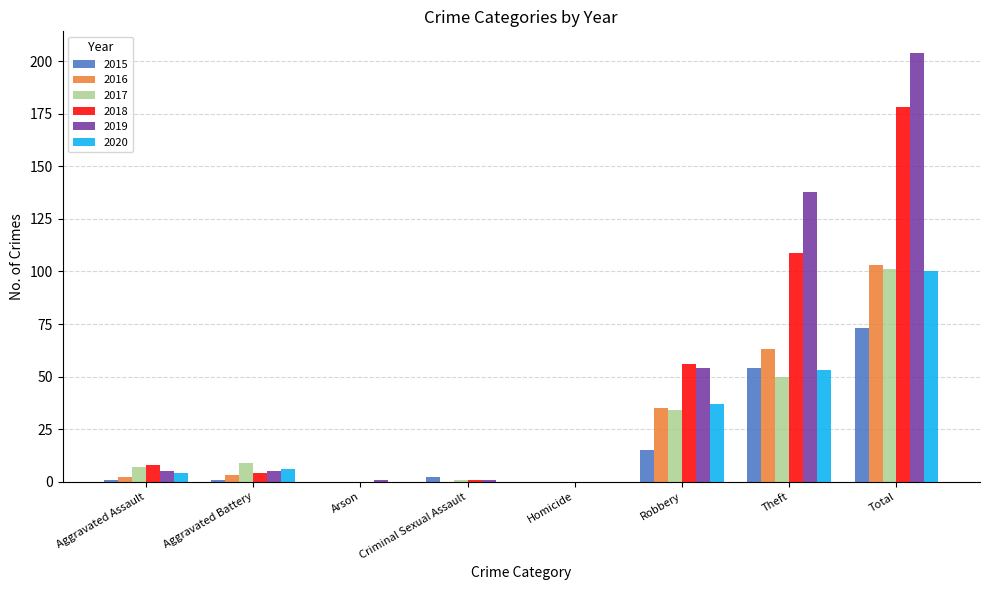

Is it true that 2016 equals 63 at Theft?

True